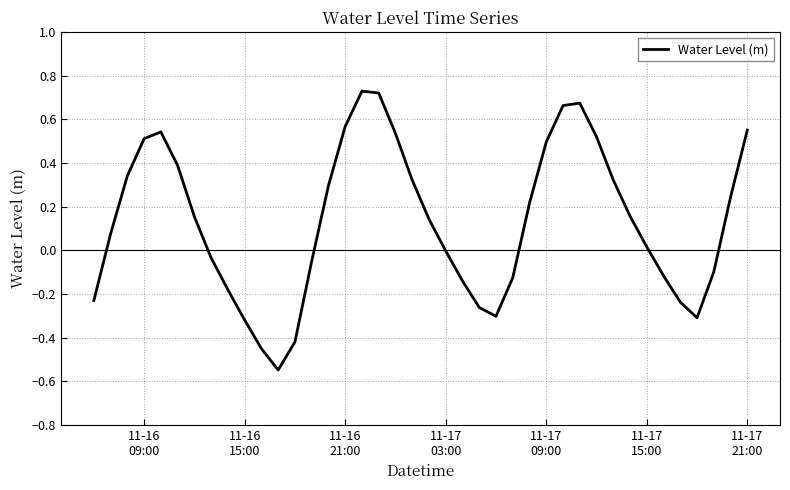

How many lines are shown in the chart?

1